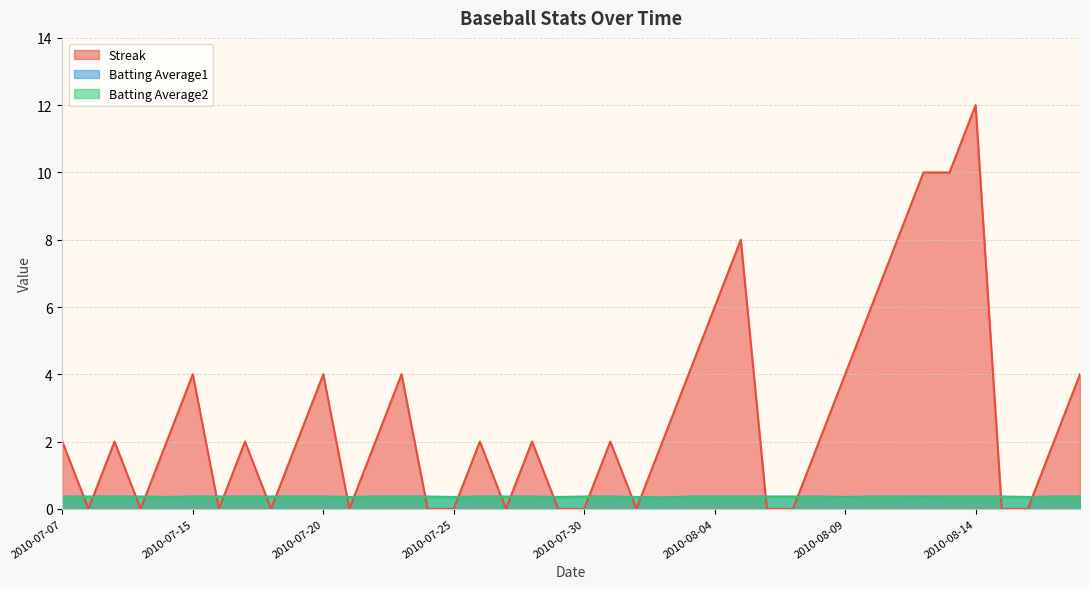

Reading left to right, extract all data points from this chart.

Streak: 2.0	0.0	2.0	0.0	2.0	4.0	0.0	2.0	0.0	2.0	4.0	0.0	2.0	4.0	0.0	0.0	2.0	0.0	2.0	0.0	0.0	2.0	0.0	2.0	4.0	6.0	8.0	0.0	0.0	2.0	4.0	6.0	8.0	10.0	10.0	12.0	0.0	0.0	2.0	4.0
Batting Average1: 0.4	0.4	0.4	0.4	0.4	0.4	0.4	0.4	0.4	0.4	0.4	0.4	0.4	0.4	0.4	0.4	0.4	0.4	0.4	0.4	0.4	0.4	0.4	0.3	0.4	0.4	0.4	0.4	0.4	0.4	0.4	0.4	0.4	0.4	0.4	0.4	0.4	0.4	0.4	0.4
Batting Average2: 0.4	0.4	0.4	0.4	0.3	0.4	0.4	0.4	0.4	0.4	0.4	0.3	0.4	0.4	0.4	0.3	0.4	0.4	0.4	0.3	0.4	0.4	0.3	0.3	0.4	0.4	0.4	0.4	0.4	0.4	0.3	0.4	0.4	0.3	0.4	0.4	0.4	0.3	0.4	0.4